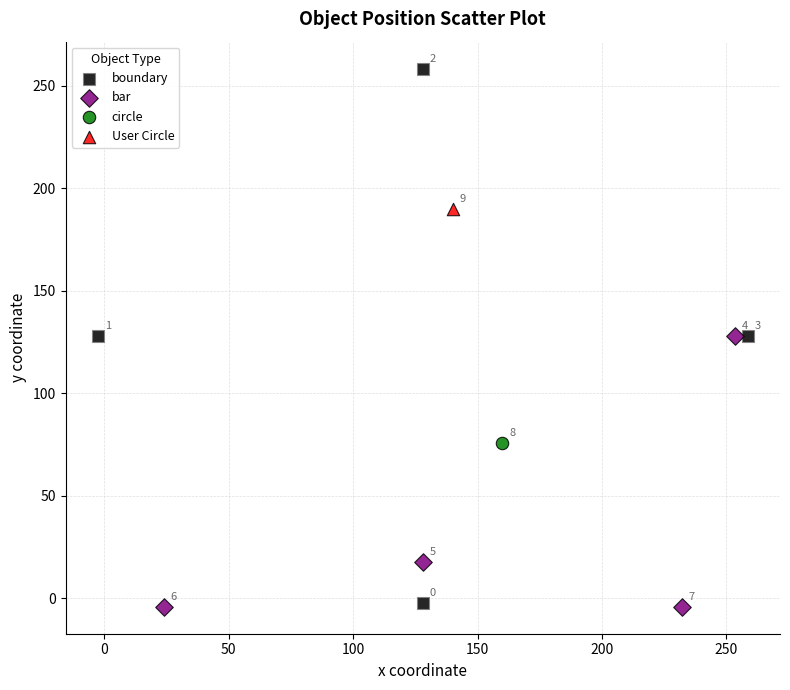

What are all the series names shown in the legend?

boundary, bar, circle, User Circle